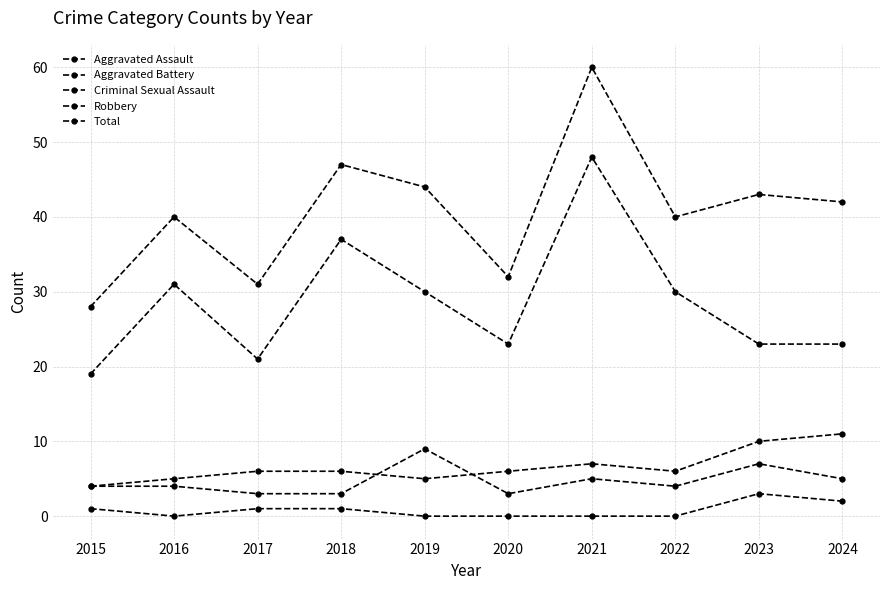

What is the sum of the Aggravated Assault values at 2015 and 2021?

9